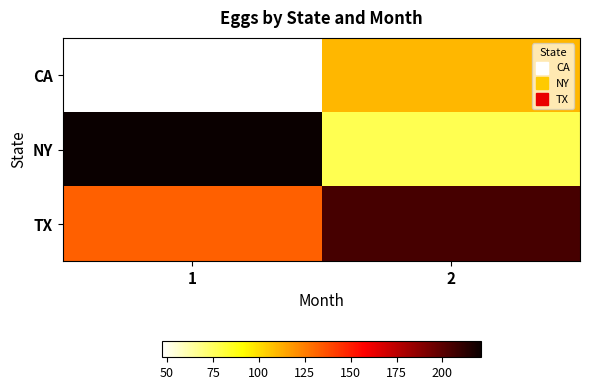

At how many categories does at least one series exceed 90?

2